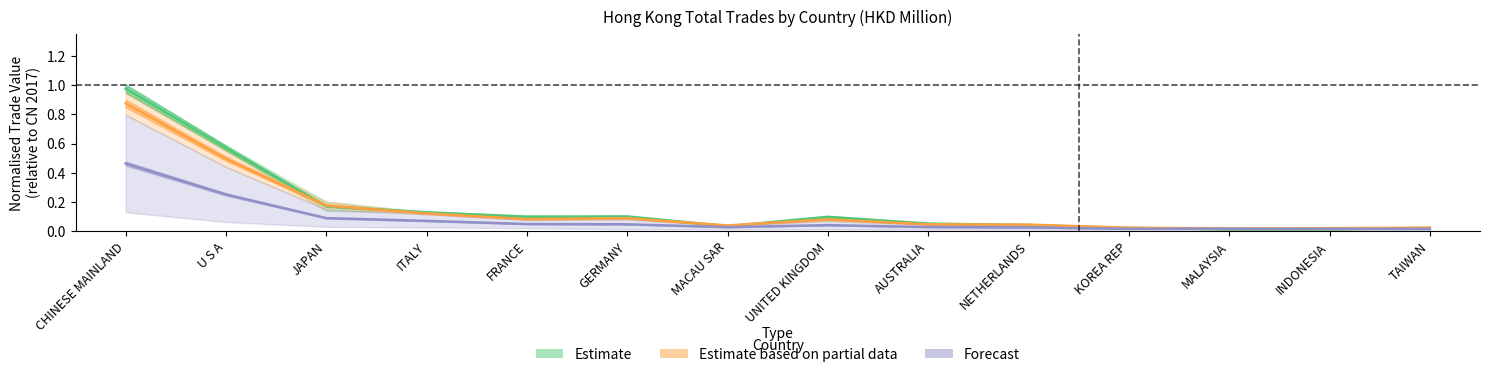

Between AUSTRALIA and U S A, which is larger?

U S A